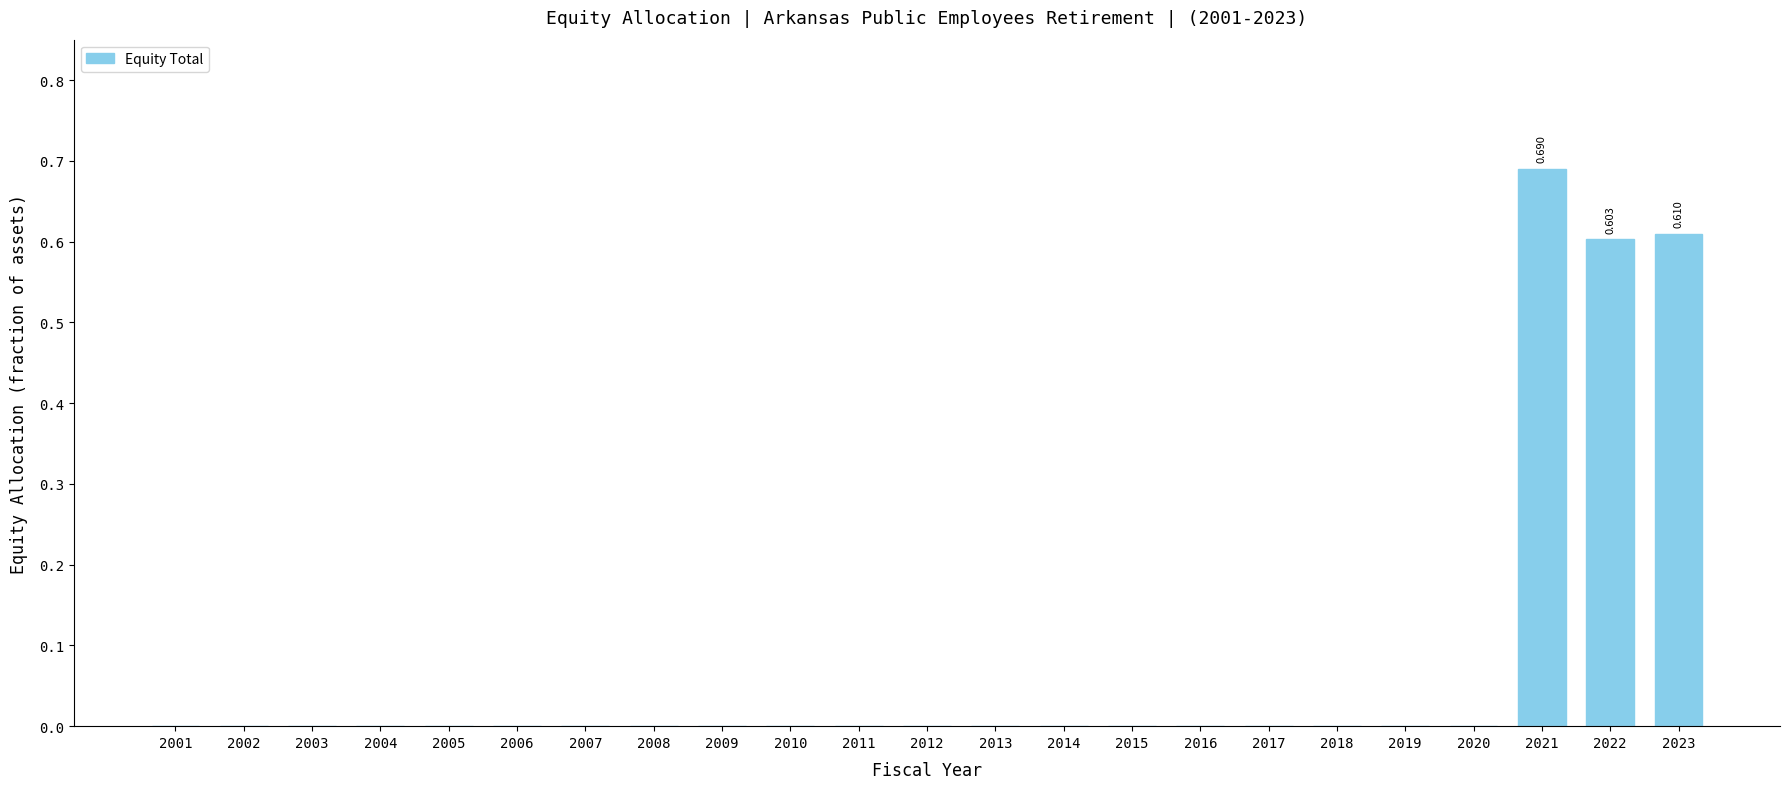

What is the difference between the second highest and second lowest values?

0.6